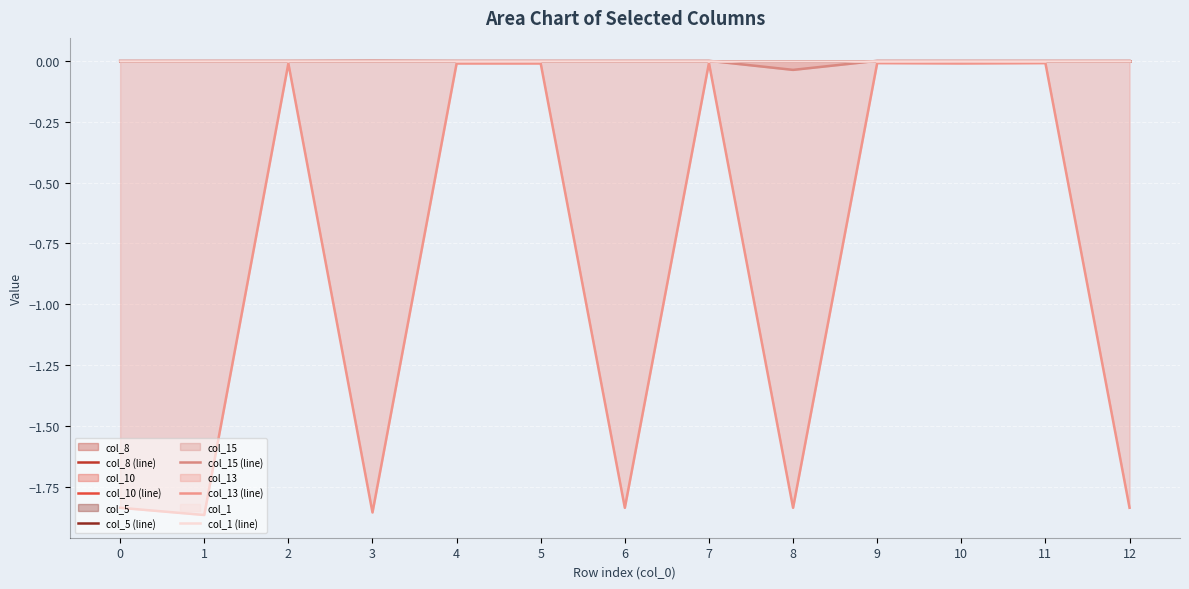

At which category does the chart reach its peak across all series?

3